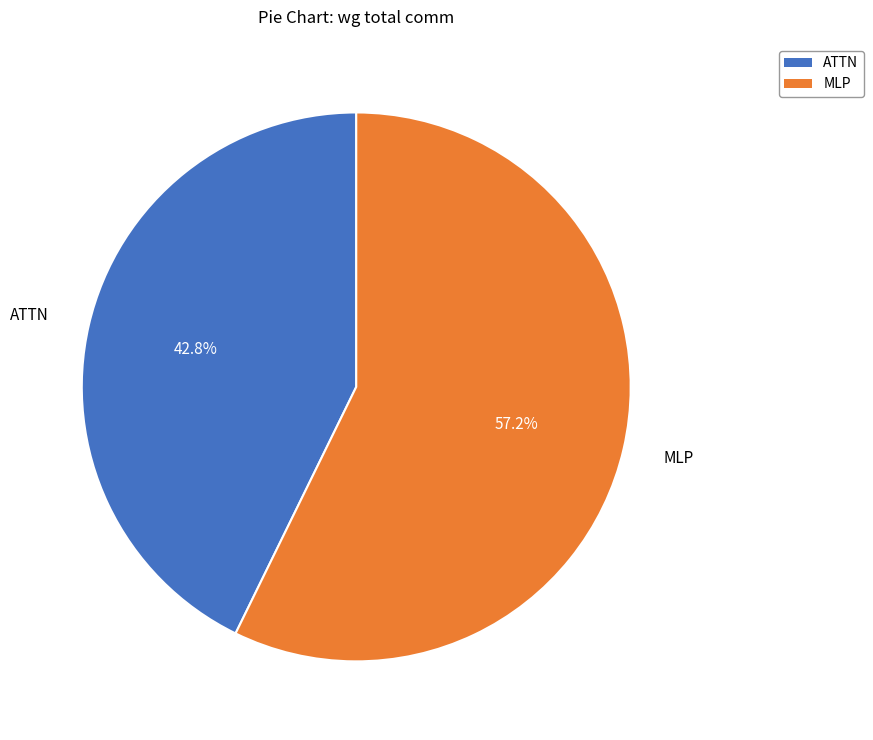

What percentage is NOT represented by MLP?

42.8%